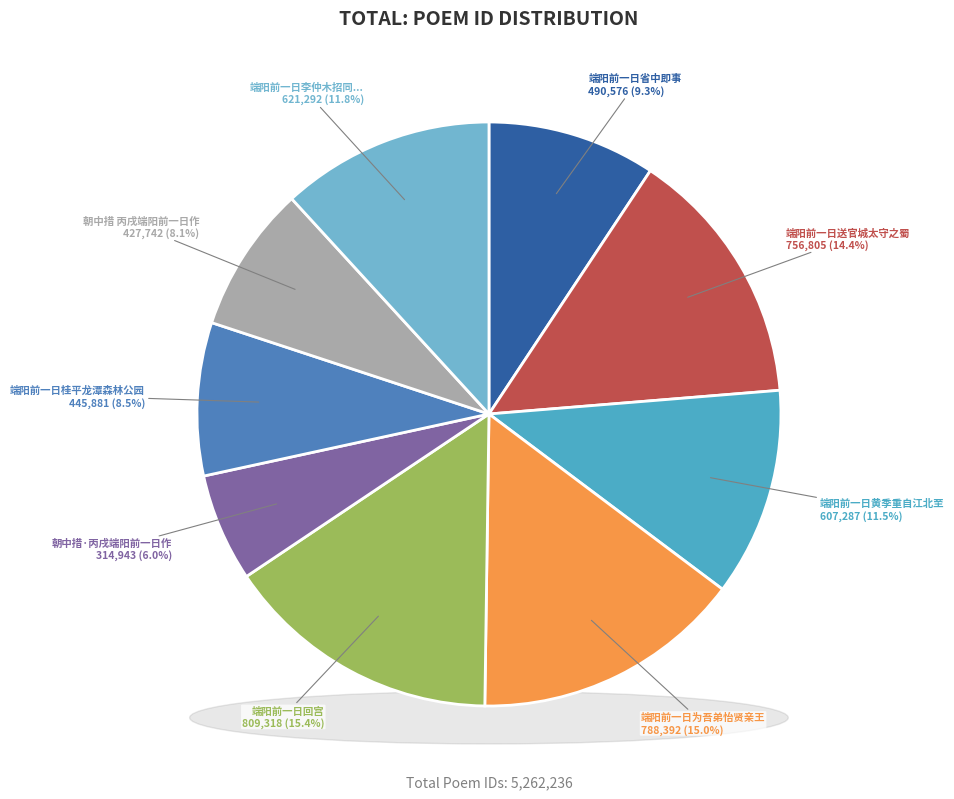

Between 端阳前一日送官城太守之蜀仍步前韵 and 端阳前一日桂平龙潭森林公园探险时值国际儿童节, which is larger?

端阳前一日送官城太守之蜀仍步前韵